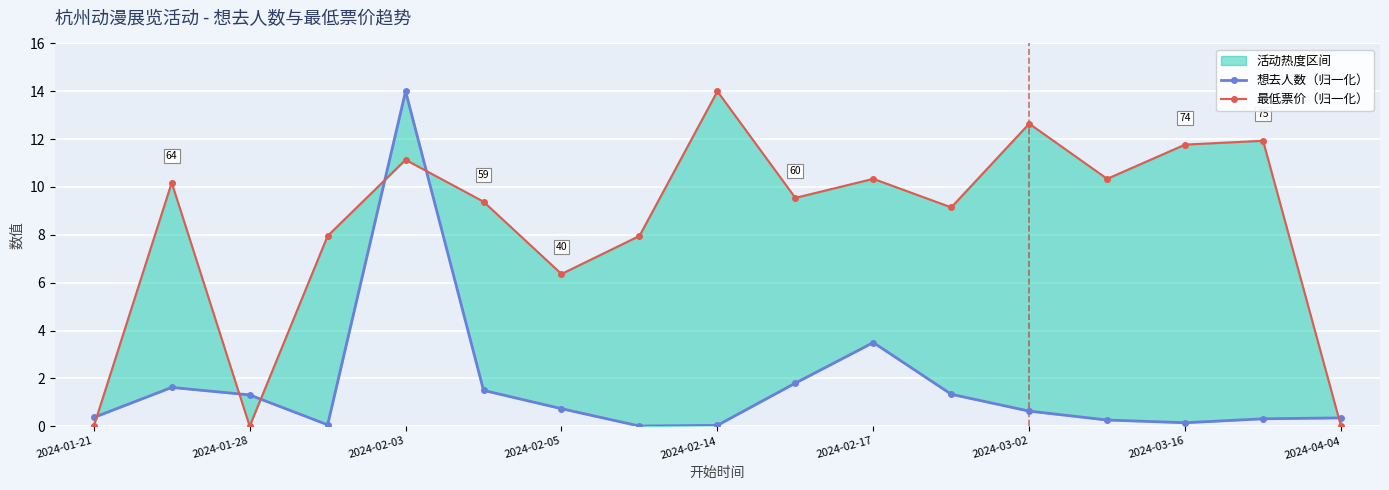

Reading left to right, list all the values displayed in this chart.

想去人数（归一化）: 0.4	1.6	1.3	0.1	14.0	1.5	0.7	0.0	0.0	1.8	3.5	1.3	0.6	0.3	0.1	0.3	0.3
最低票价（归一化）: 0.0	10.2	0.0	8.0	11.1	9.4	6.4	8.0	14.0	9.5	10.3	9.1	12.6	10.3	11.8	11.9	0.0